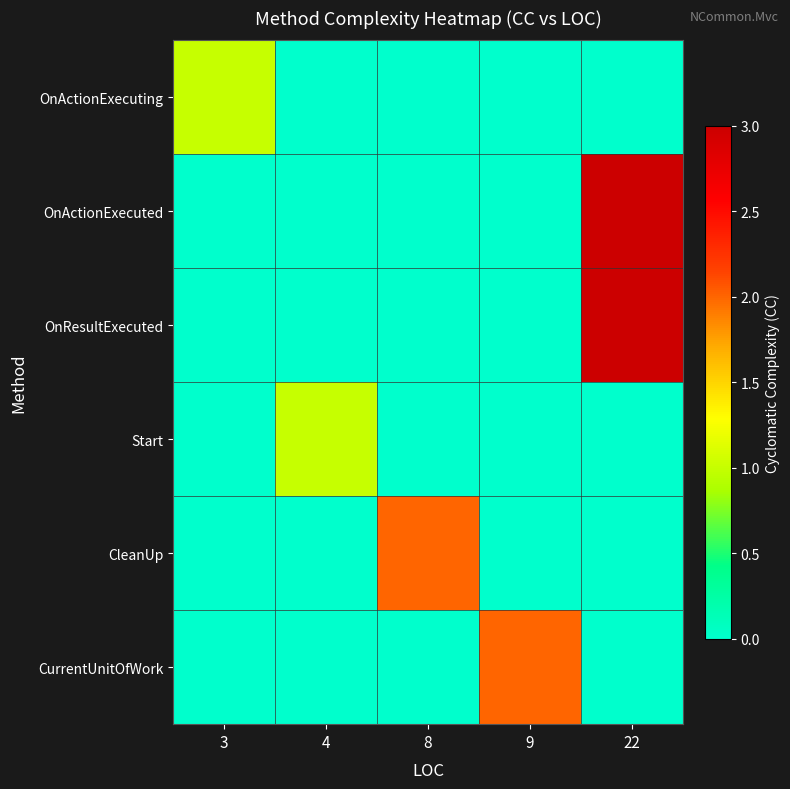

At which category does the chart reach its minimum across all series?

4